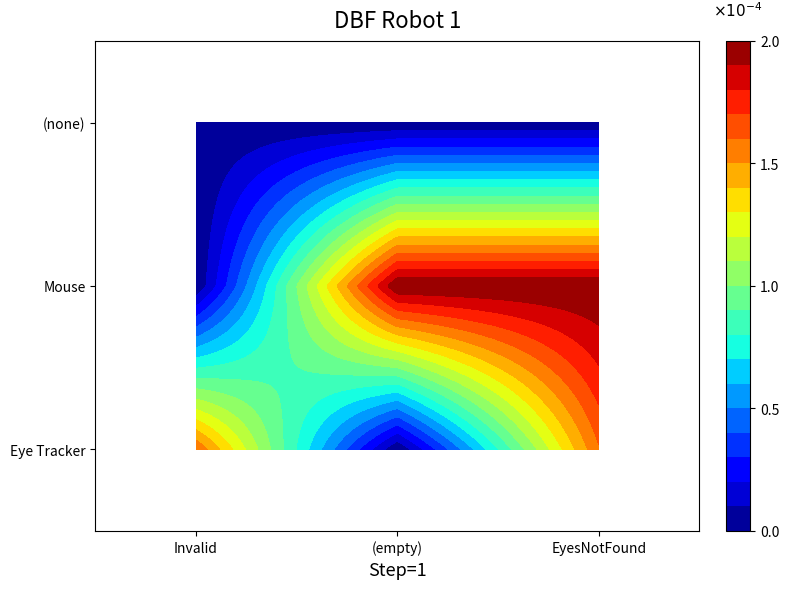

What is the spread (max minus min) of values at Invalid?

1.6